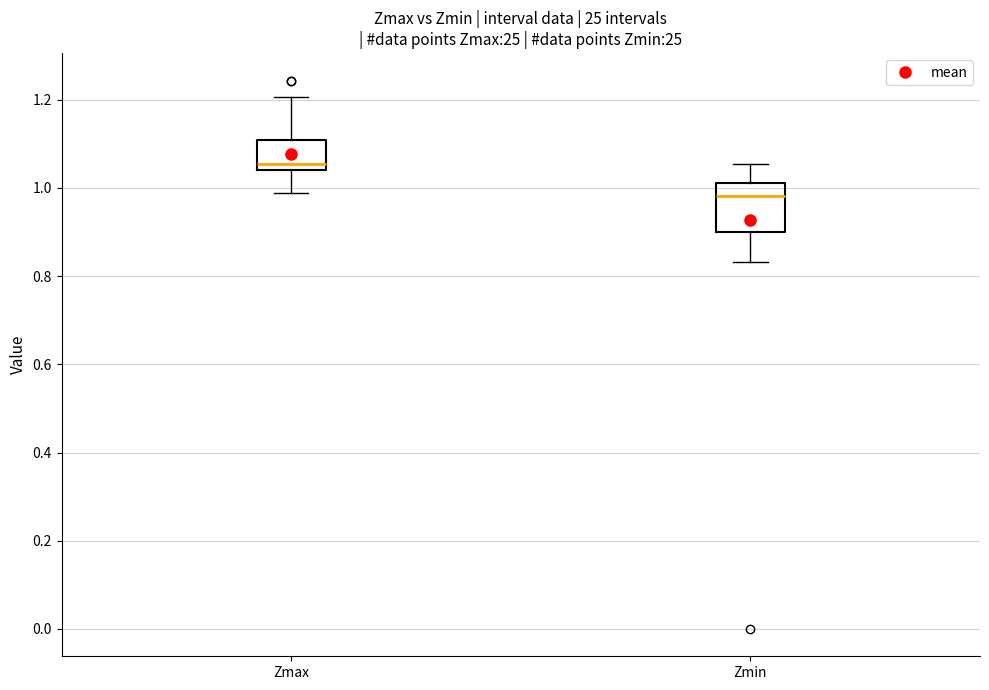

Which box is the tallest, from its lower edge to its upper edge?

Zmin